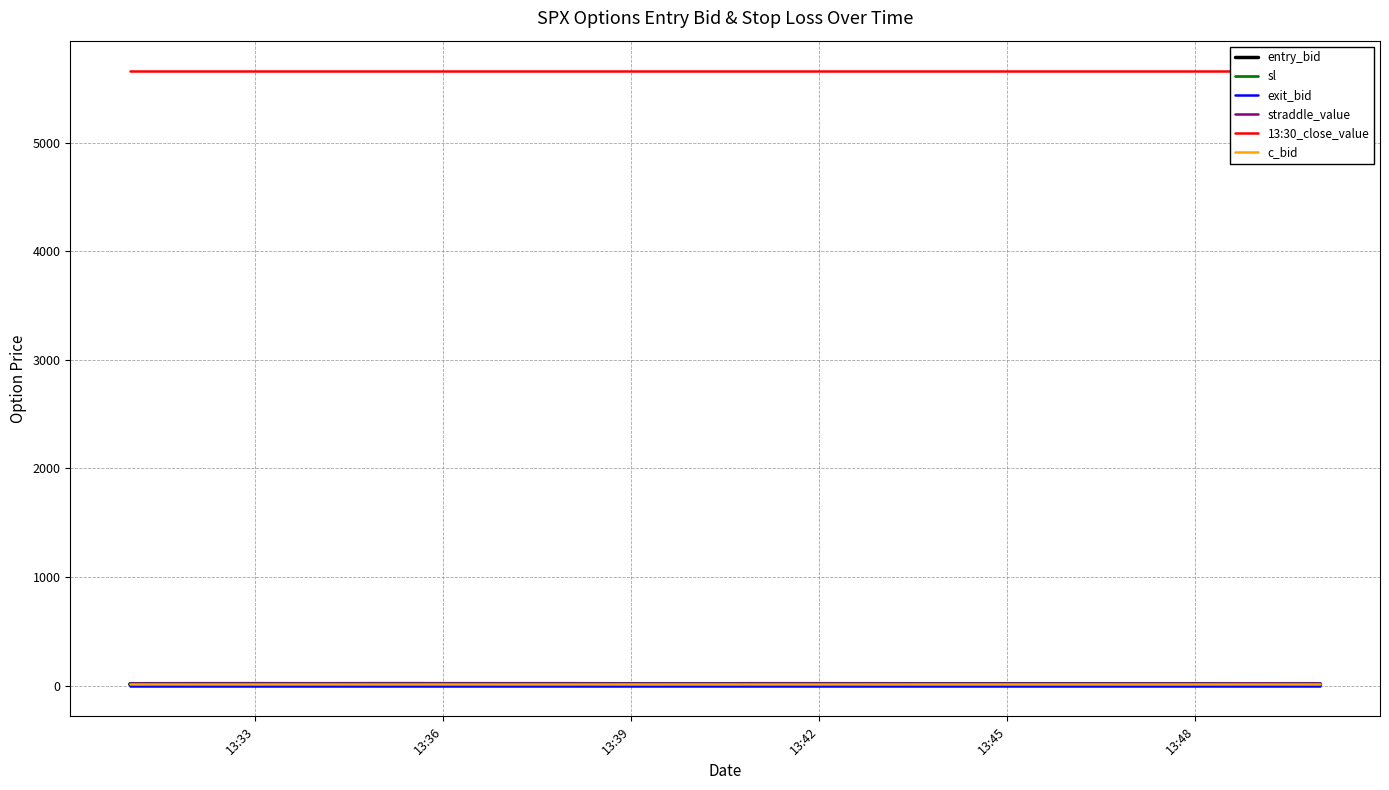

True or false: 13:30_close_value has a value of 8413.3 at 13:36.

False